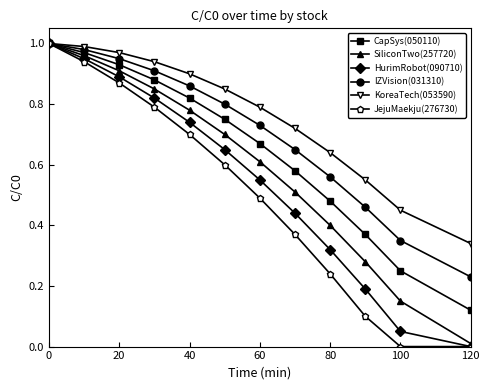

Which series has the largest total across all categories?

KoreaTech(053590)